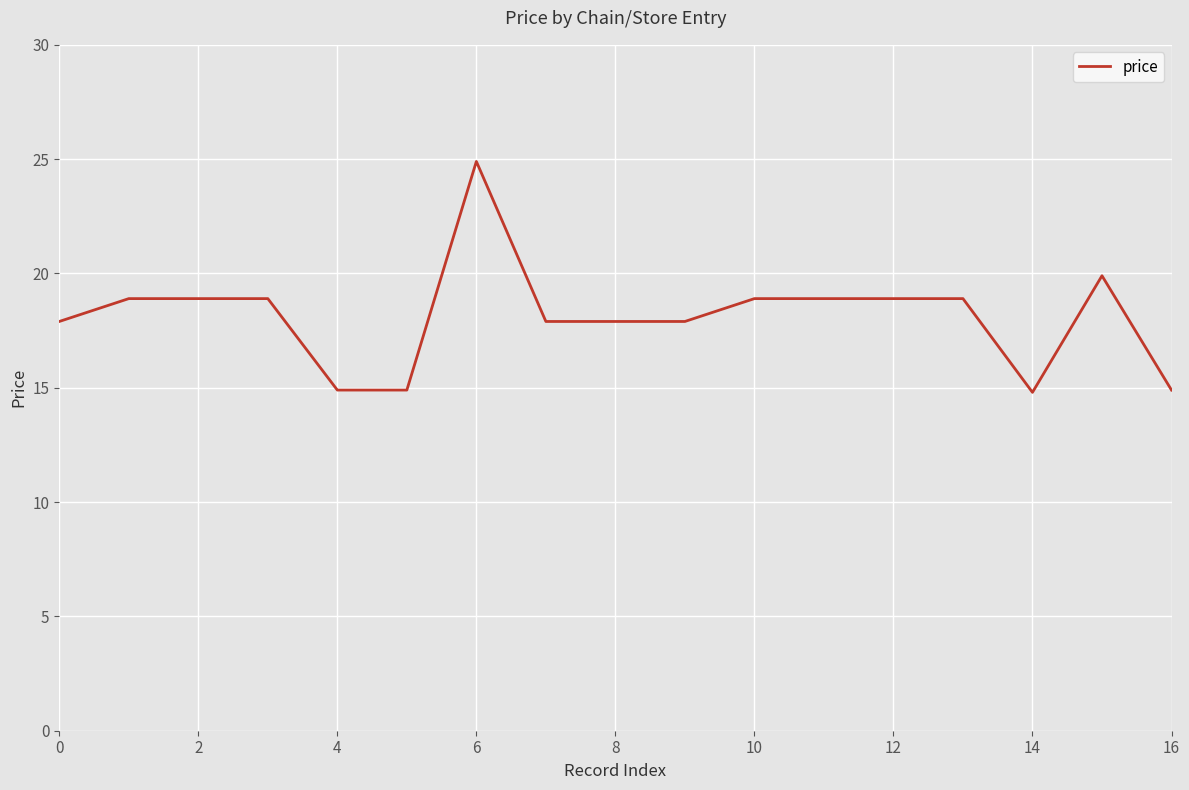

What is the smallest value displayed?

14.8